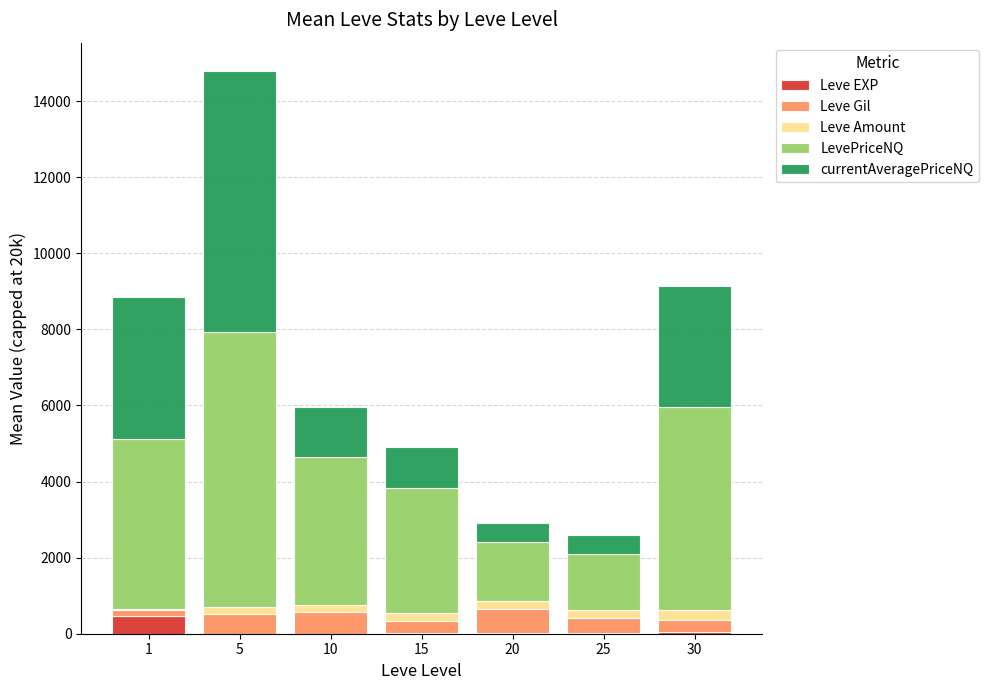

At which category is the sum across all series the highest?

5